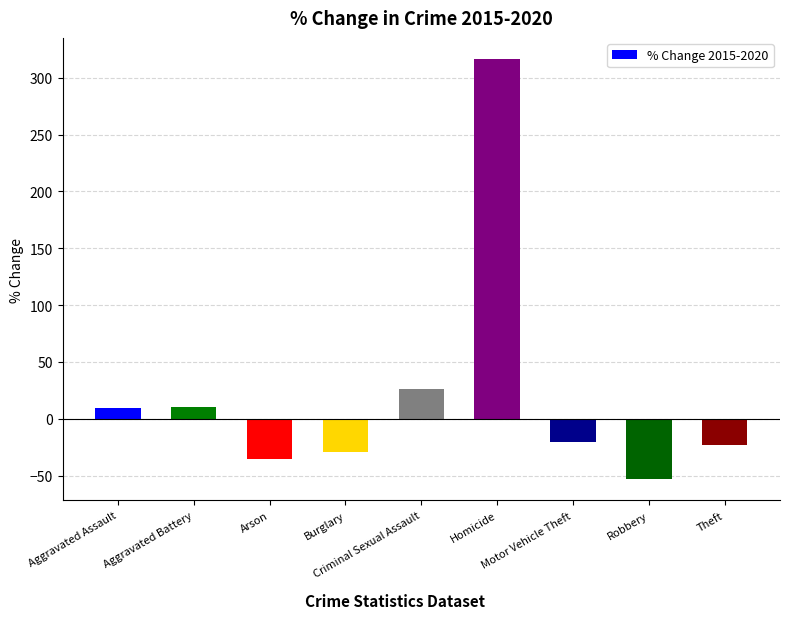

Are the bars grouped side by side (vs. stacked)?

No